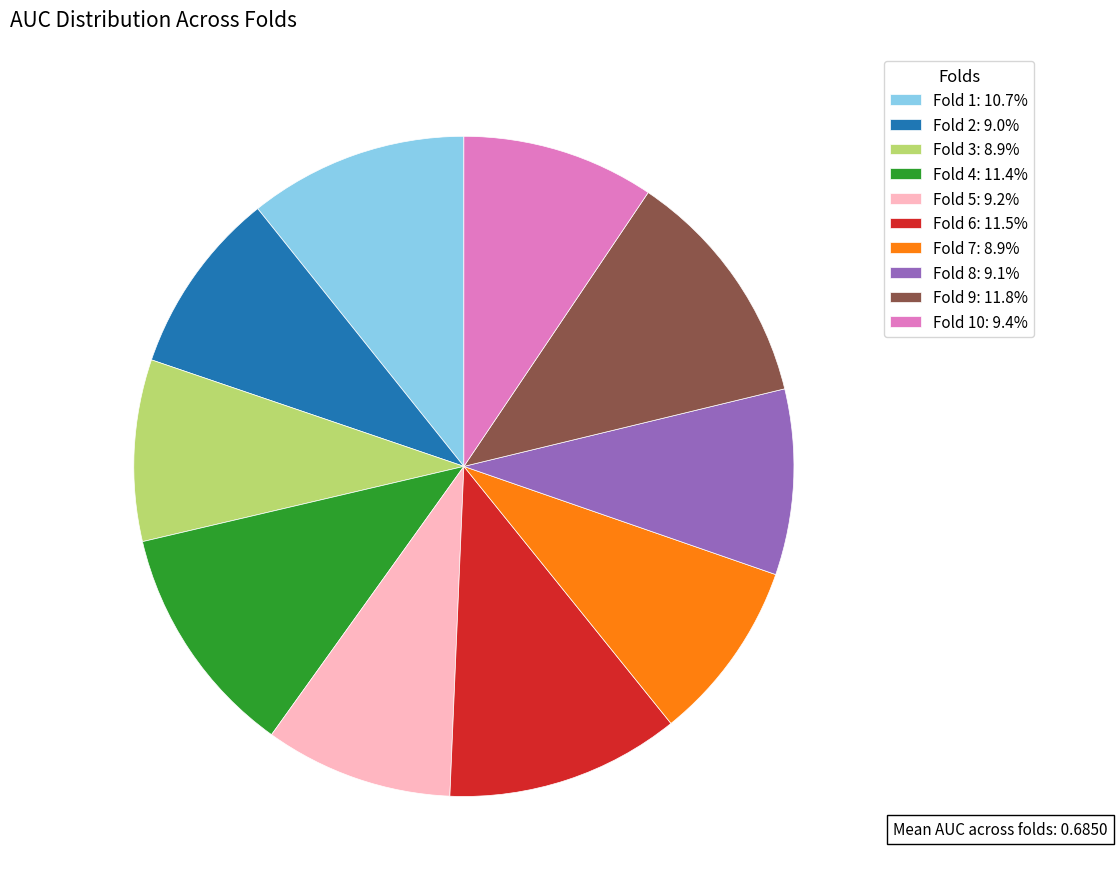

Is the sum of Fold 3: 8.9% and Fold 4: 11.4% greater than half?

No